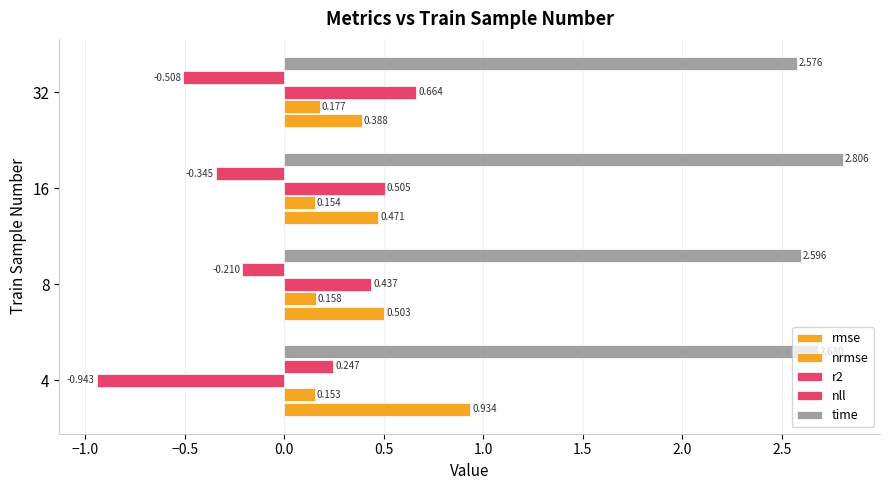

Which series has the widest spread of values?

r2